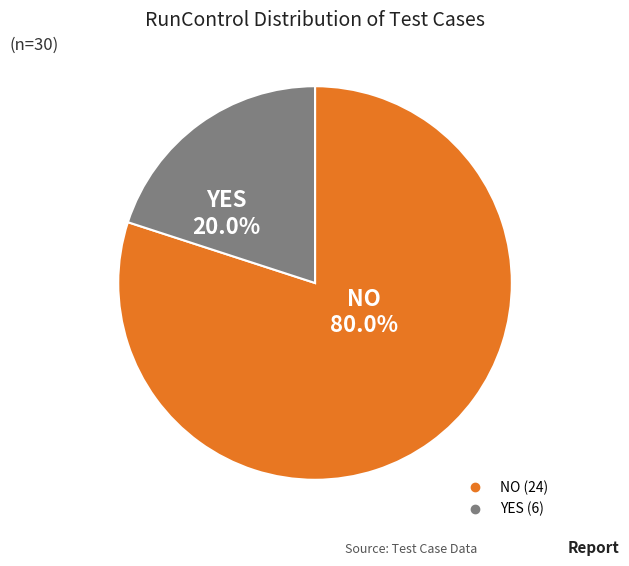

Which slice is the smallest?

YES